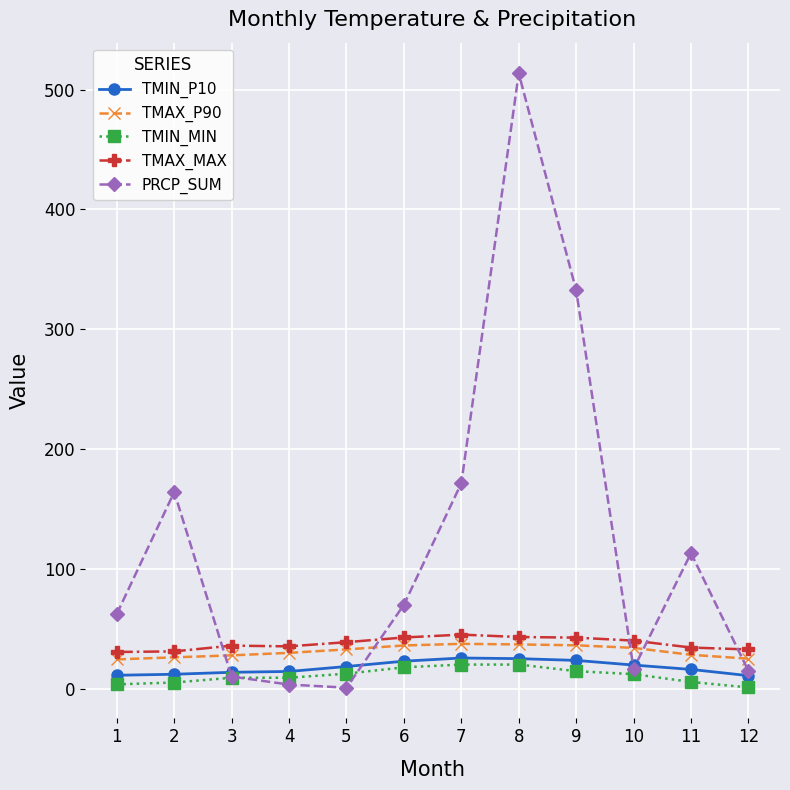

True or false: TMAX_P90 and TMIN_P10 intersect in this chart.

False